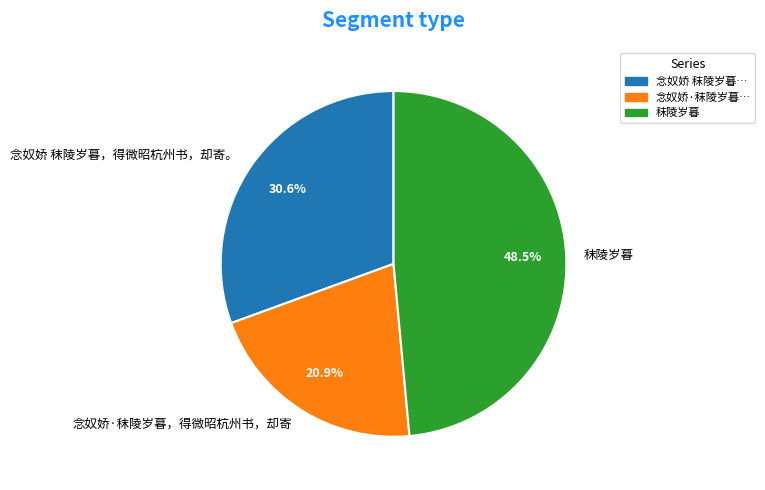

Do 秣陵岁暮 and 念奴娇·秣陵岁暮，得微昭杭州书，却寄 together represent more than half of the pie?

Yes